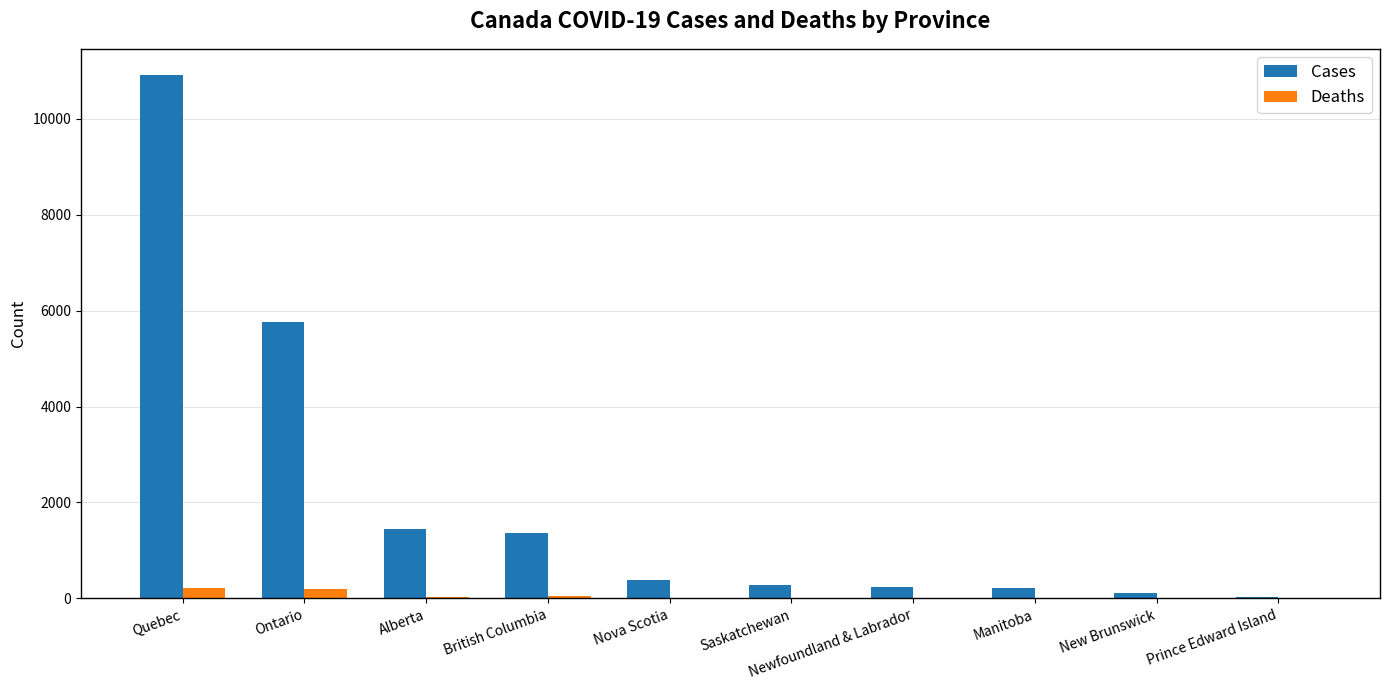

What is the sum of all Deaths values?

509